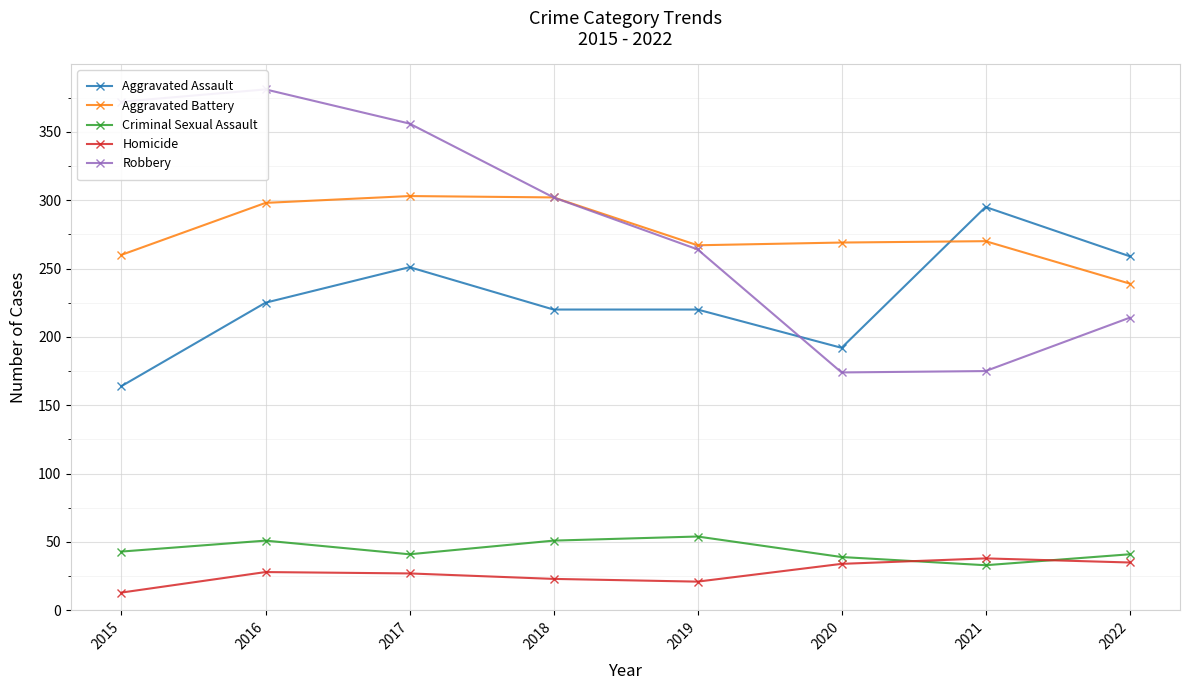

What is the smallest value displayed?

13